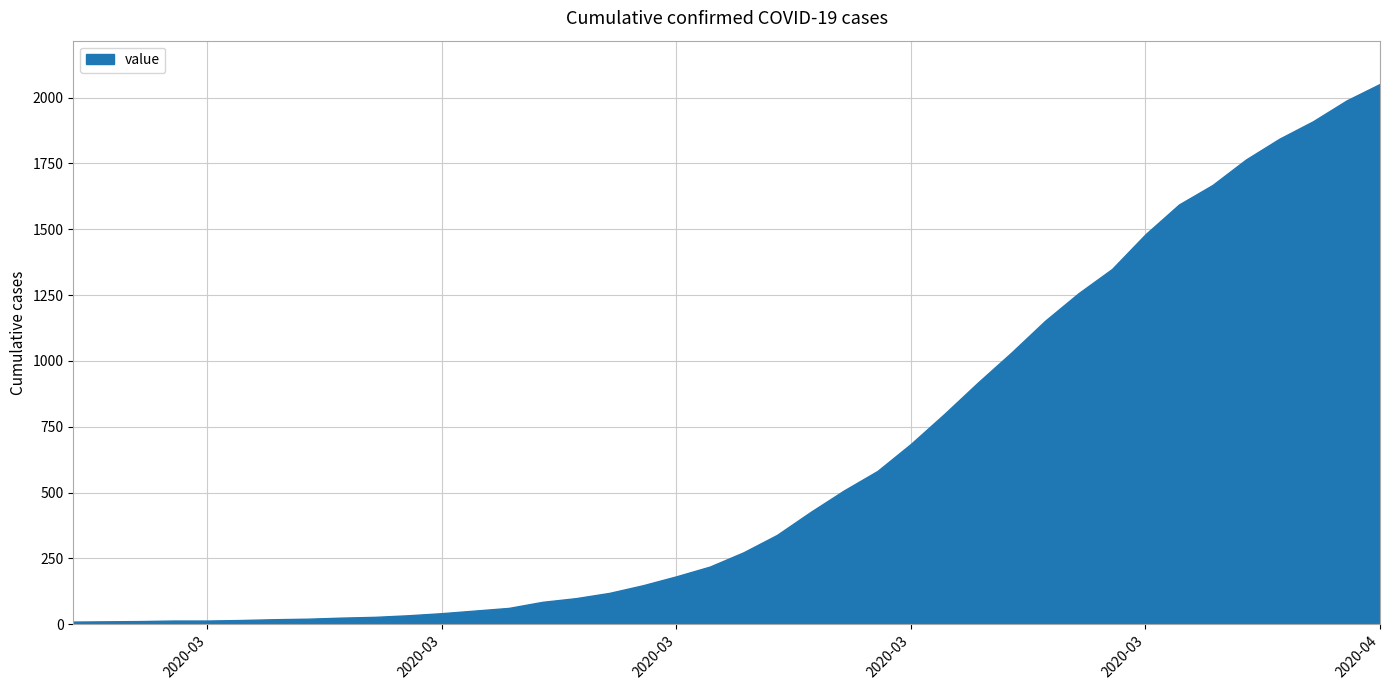

List the labels in order of value, smallest first.

2020-02-27, 2020-02-28, 2020-02-29, 2020-03-01, 2020-03-02, 2020-03-03, 2020-03-04, 2020-03-05, 2020-03-06, 2020-03-07, 2020-03-08, 2020-03-09, 2020-03-10, 2020-03-11, 2020-03-12, 2020-03-13, 2020-03-14, 2020-03-15, 2020-03-16, 2020-03-17, 2020-03-18, 2020-03-19, 2020-03-20, 2020-03-21, 2020-03-22, 2020-03-23, 2020-03-24, 2020-03-25, 2020-03-26, 2020-03-27, 2020-03-28, 2020-03-29, 2020-03-30, 2020-03-31, 2020-04-01, 2020-04-02, 2020-04-03, 2020-04-04, 2020-04-05, 2020-04-06